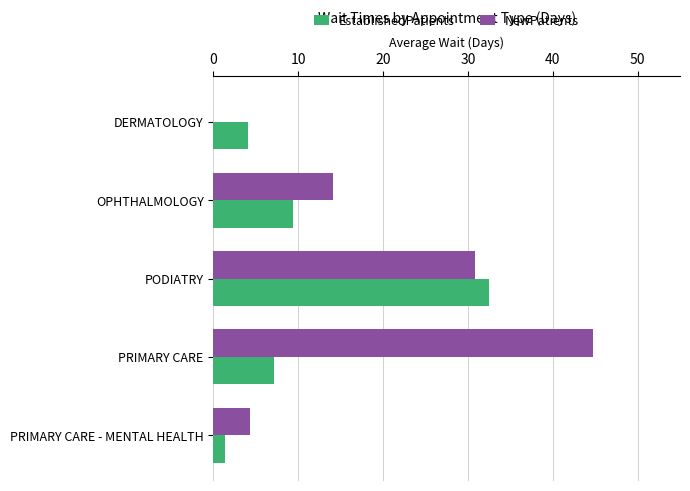

What is the sum of the NewPatients values at PRIMARY CARE and DERMATOLOGY?

44.8